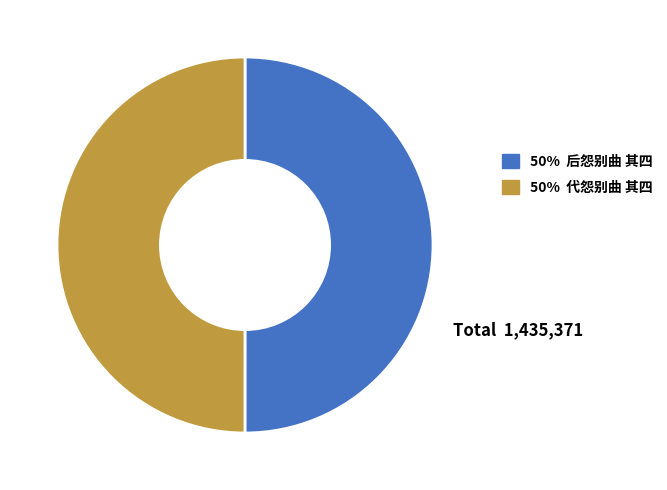

The 50% 代怨别曲 其四 slice represents 50% of the pie. True or false?

True